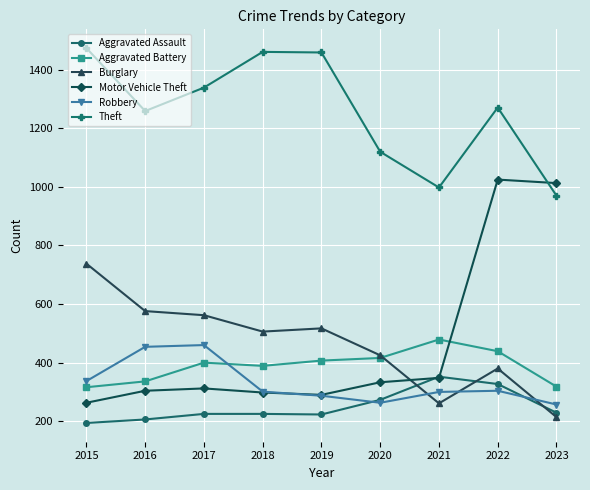

How many intersections are there between Aggravated Assault and Robbery?

2